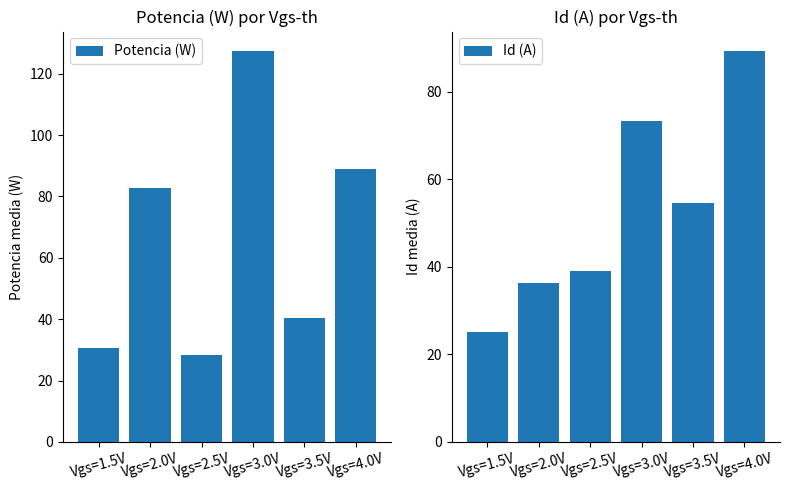

Is it true that Potencia (W) equals 127.4 at Vgs=3.0V?

True